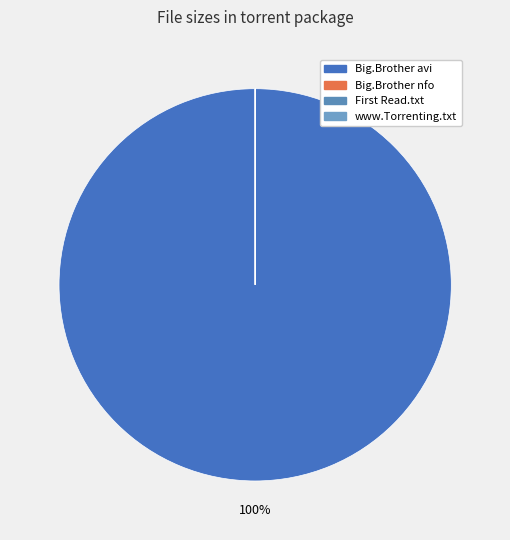

Is there any slice that represents more than half of the pie?

Yes